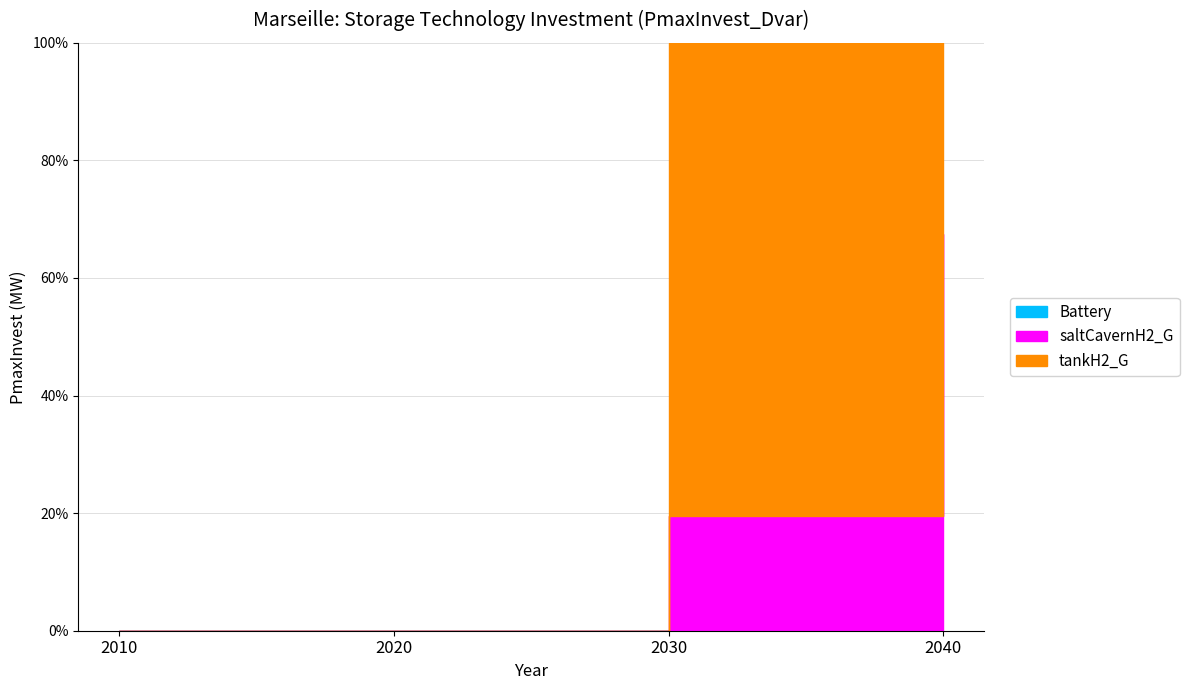

What is the difference between the second highest and second lowest values in the saltCavernH2_G series?

125.5